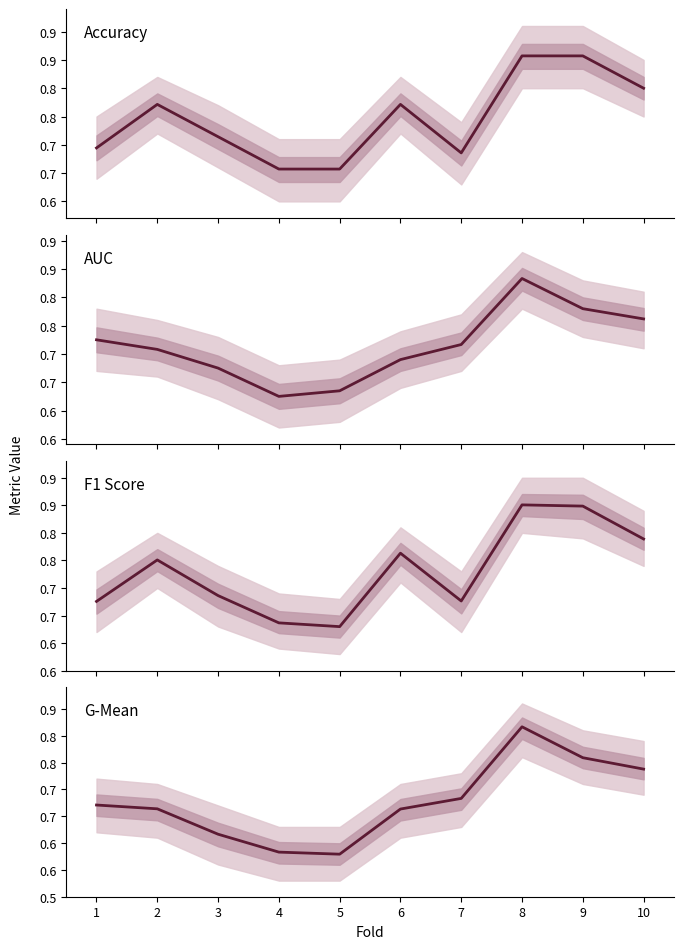

How many distinct data groups are displayed?

4